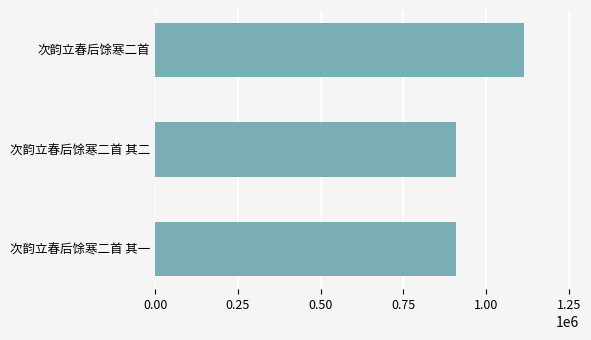

What is the value of the 2nd bar from the top?

907918